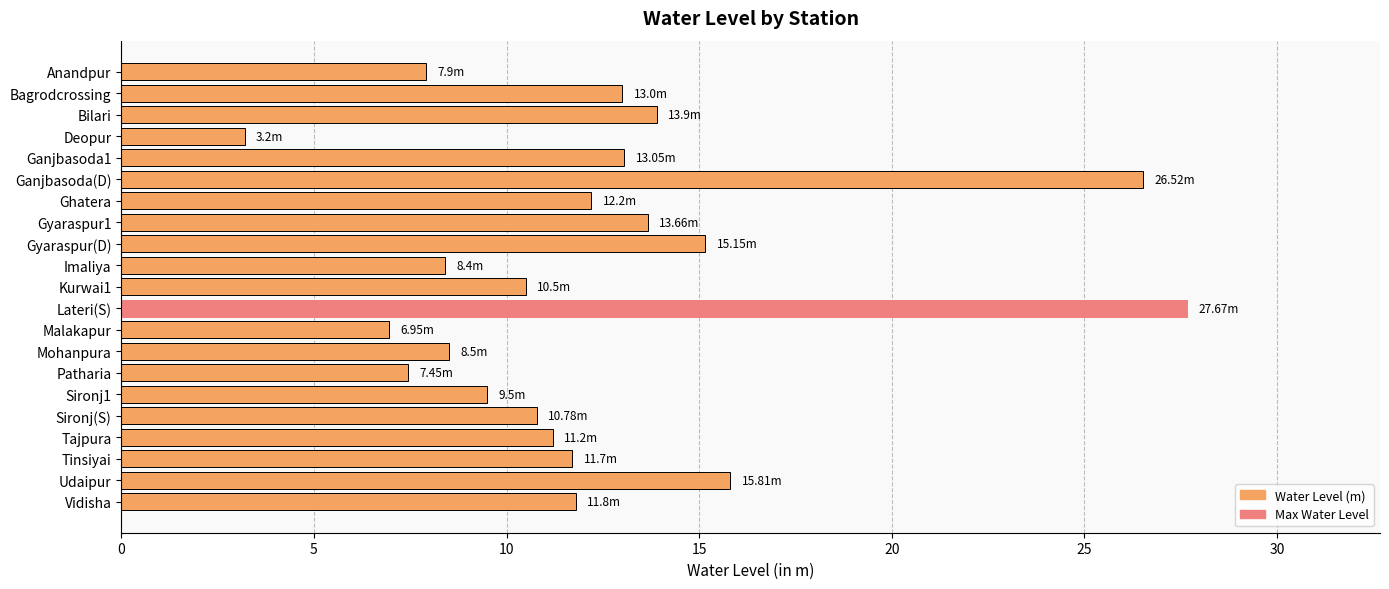

Which has a higher value, Sironj(S) or Bilari?

Bilari